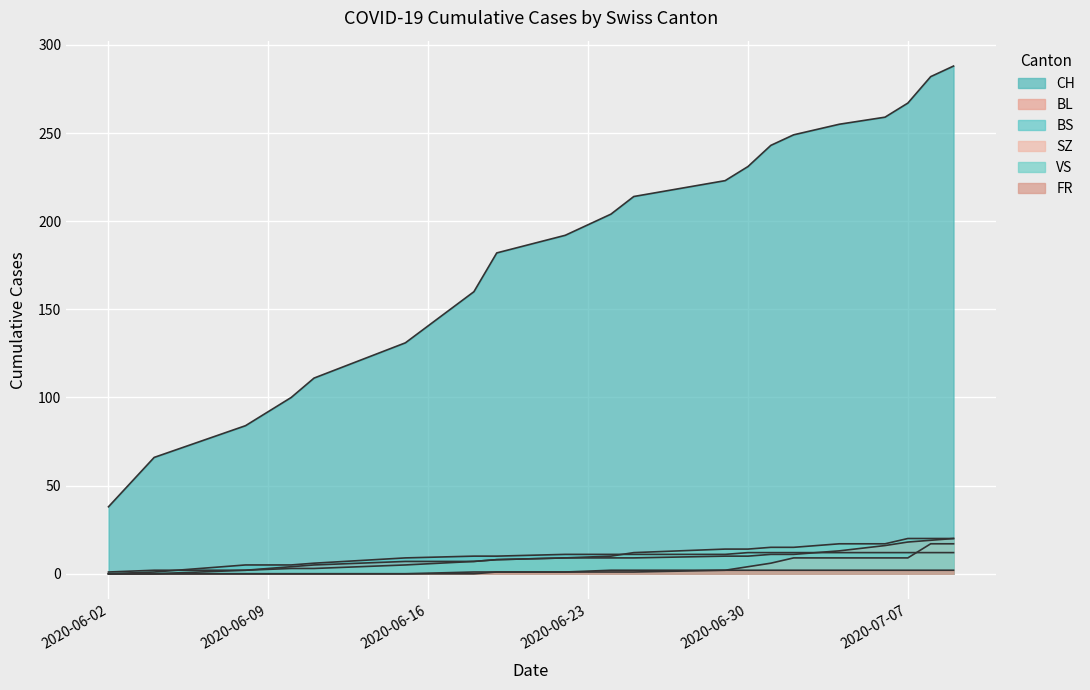

True or false: SZ and CH cross at least once.

False